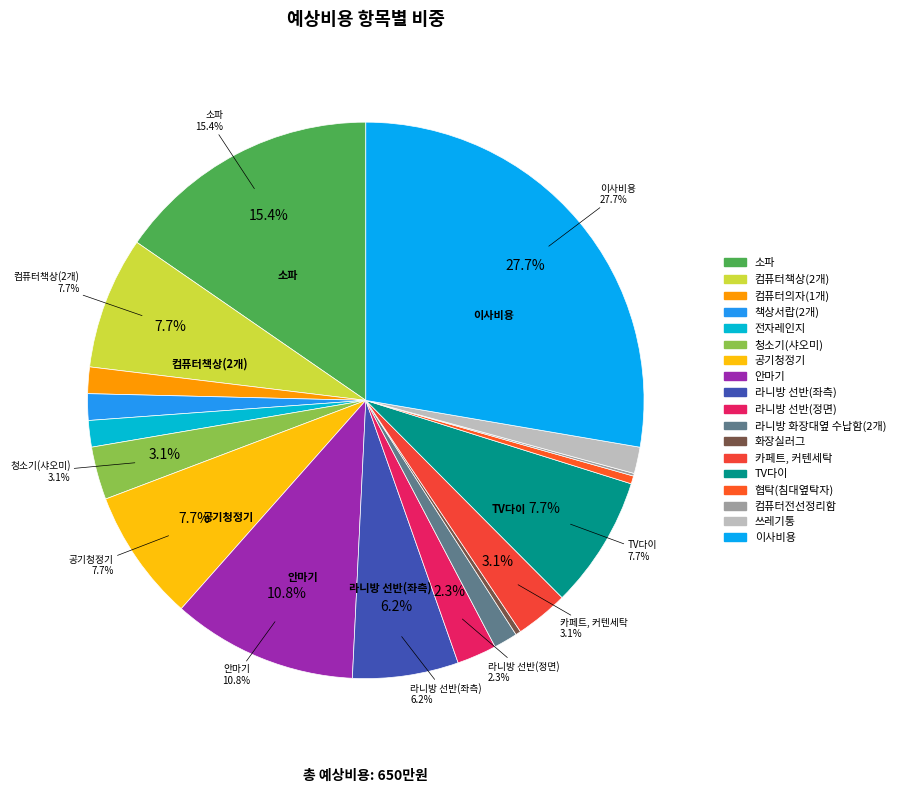

To the nearest percent, what is the average slice percentage?

6%